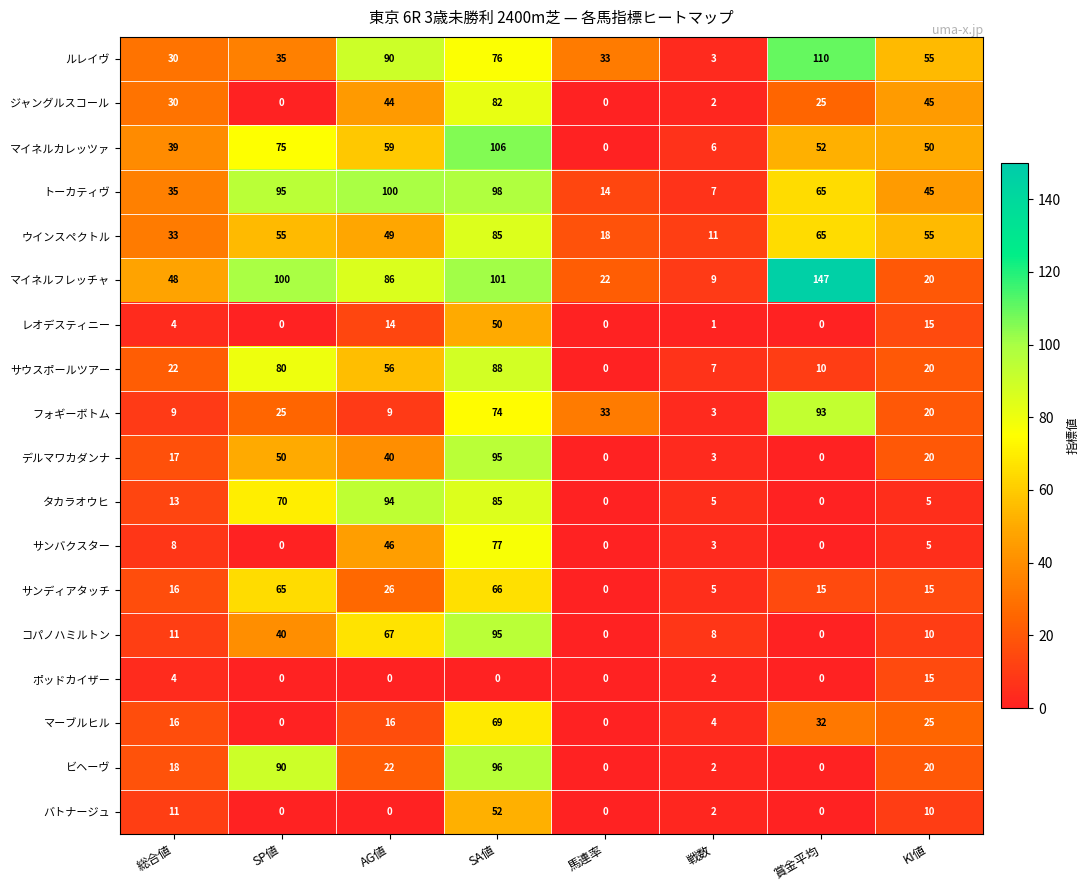

At how many categories does at least one series exceed 76?

4